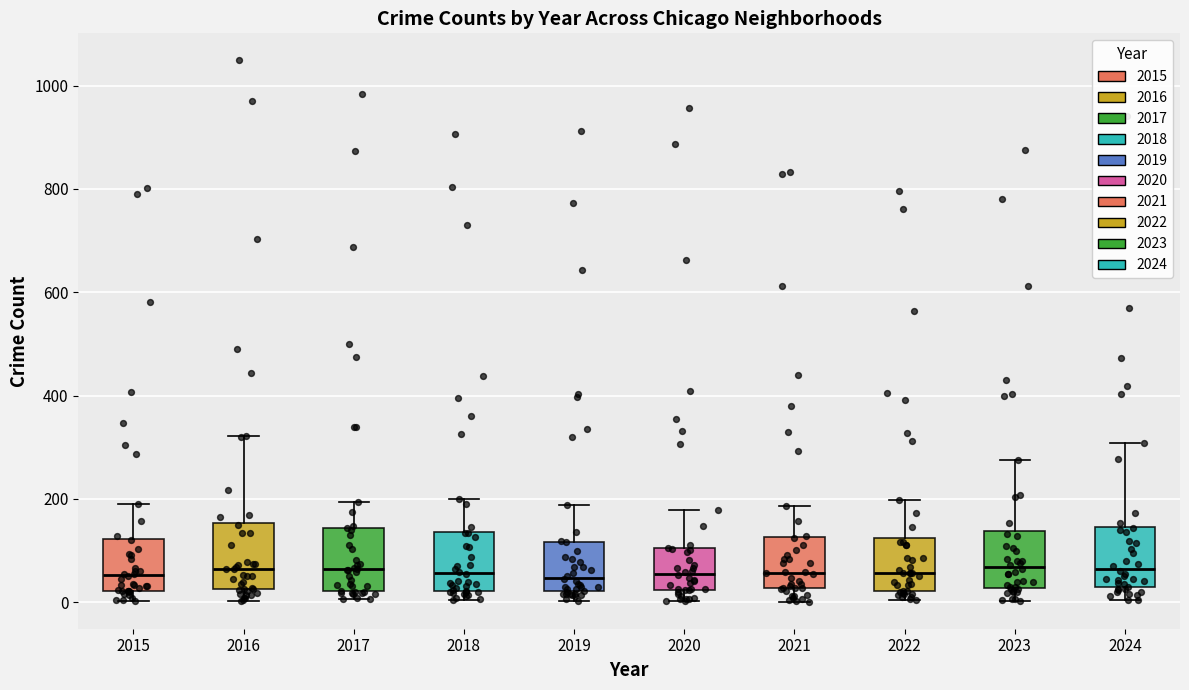

Where does the upper whisker of the box at x = 2023 end on the y-axis? The values are not printed on the chart, so give them approximately, as read against the axis.

280